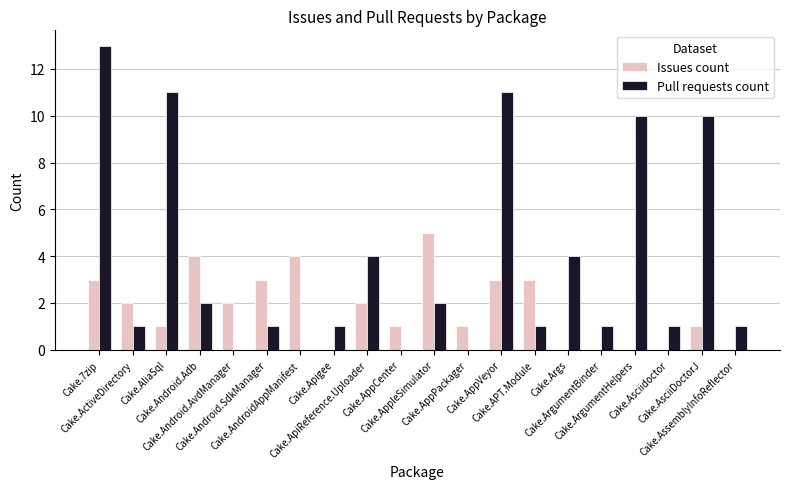

Does the chart contain stacked bars?

No